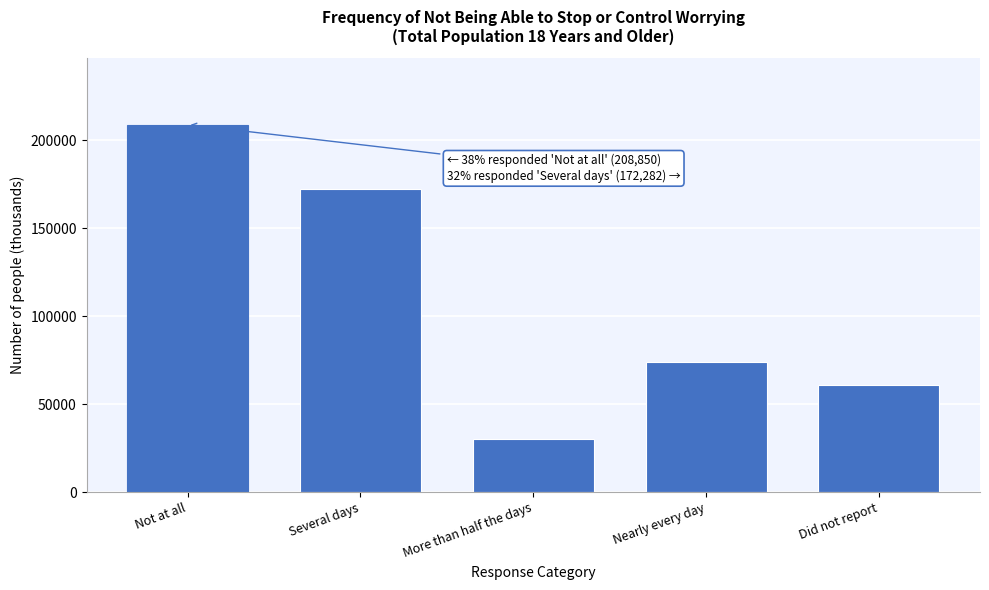

Reading left to right, extract all data points from this chart.

Not at all=208850	Several days=172282	More than half the days=30224	Nearly every day=74208	Did not report=61092